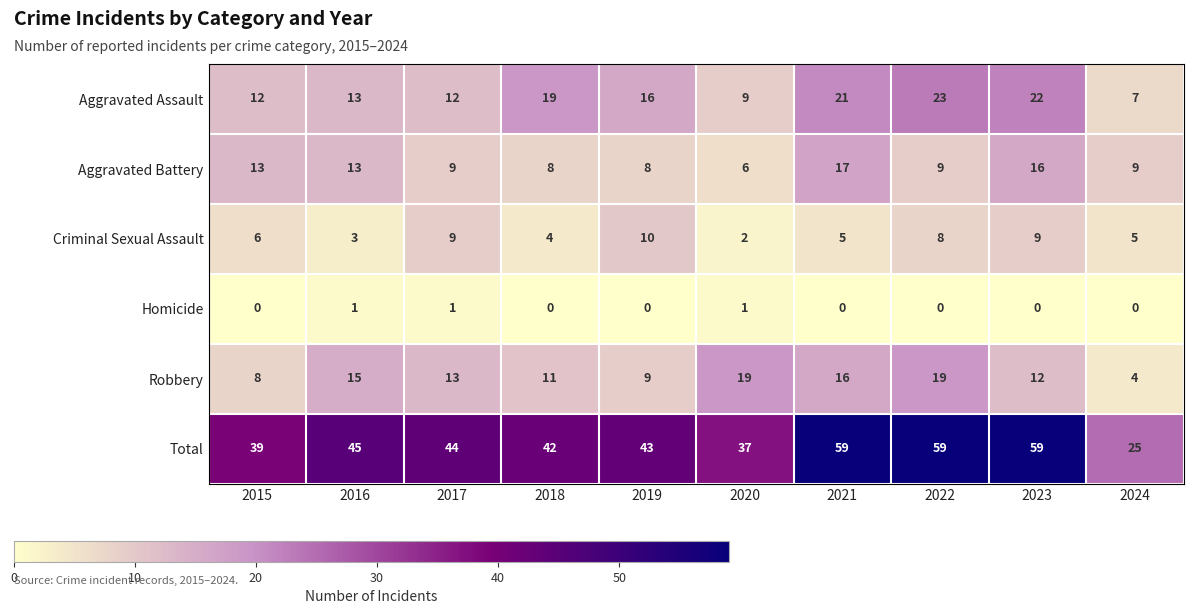

Rank the series by their maximum value, from highest to lowest.

Total, Aggravated Assault, Robbery, Aggravated Battery, Criminal Sexual Assault, Homicide